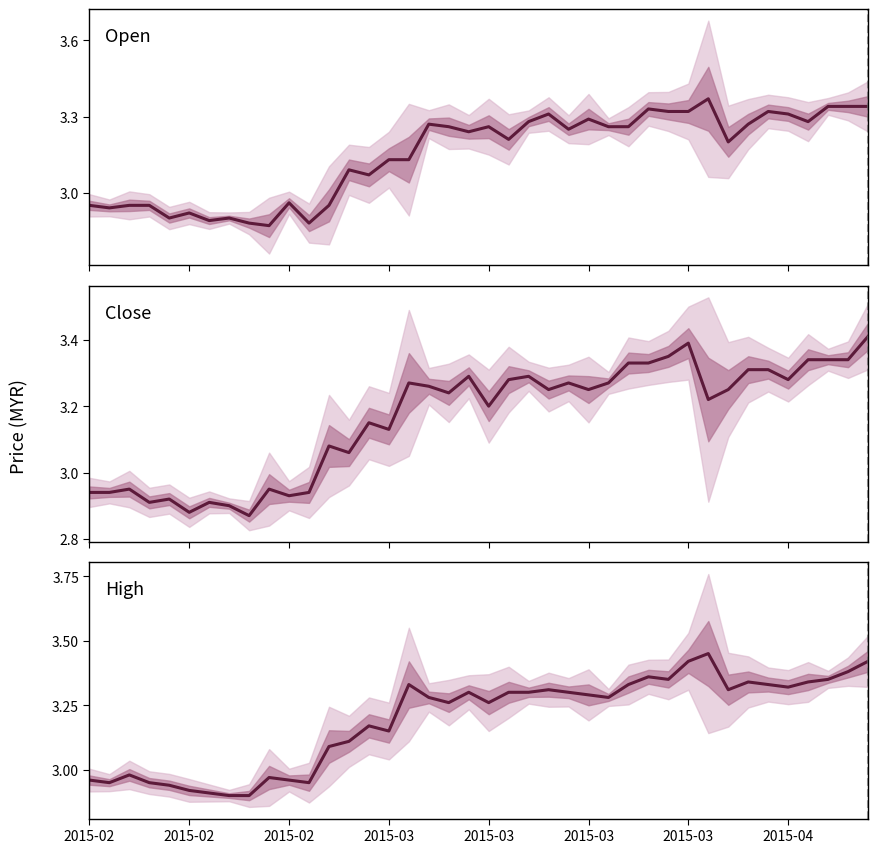

At which label does Open first exceed 3?

13